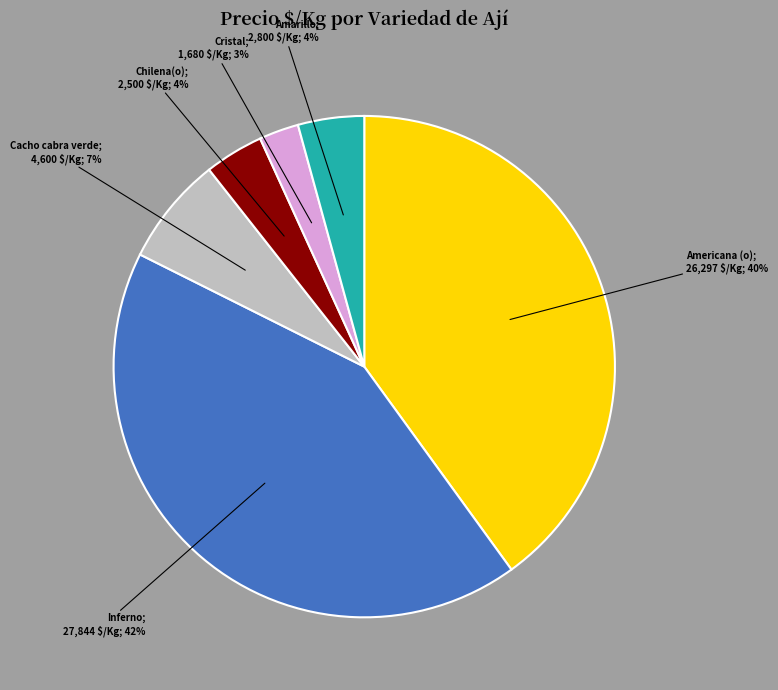

Is it true that Cacho cabra verde; 4,600 $/Kg; 7% is 1% of the pie?

False